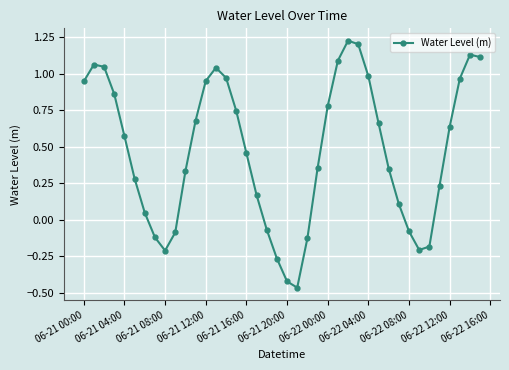

How many interior local valleys (lower than both neighbors) does the data have?

3